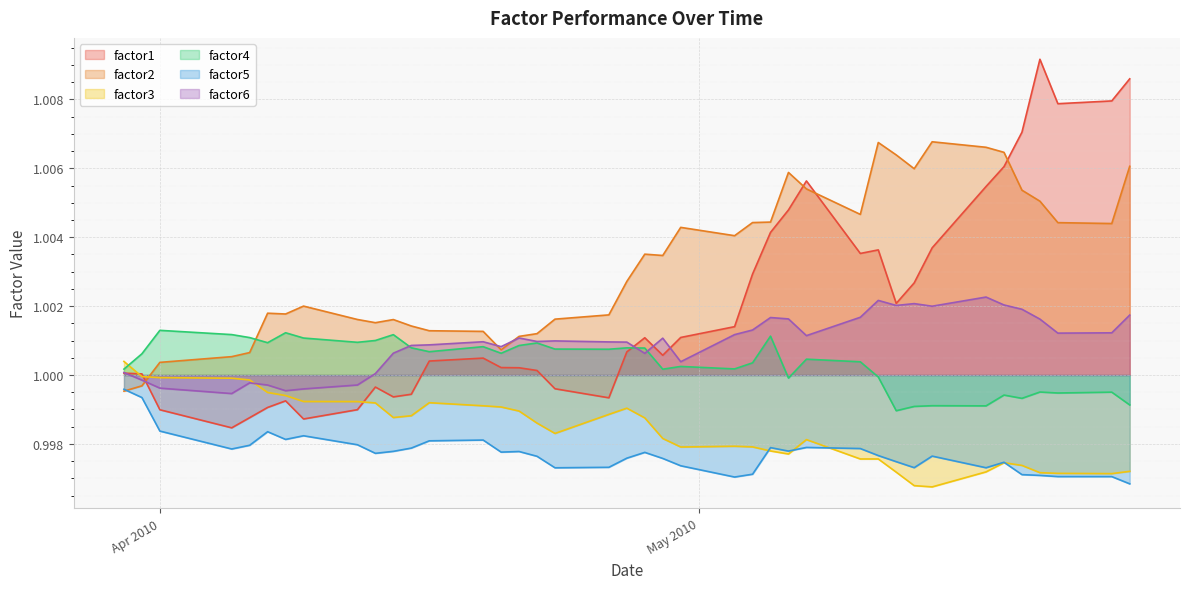

Rank the series by their maximum value, from highest to lowest.

factor1, factor2, factor6, factor4, factor3, factor5